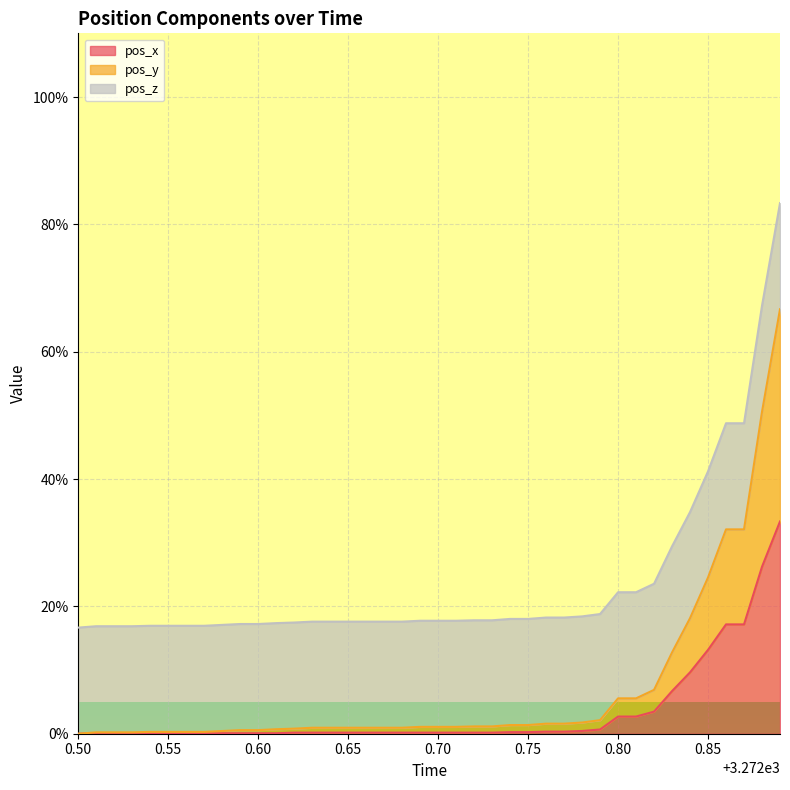

What is the total value across all series at 0.85?

41.2